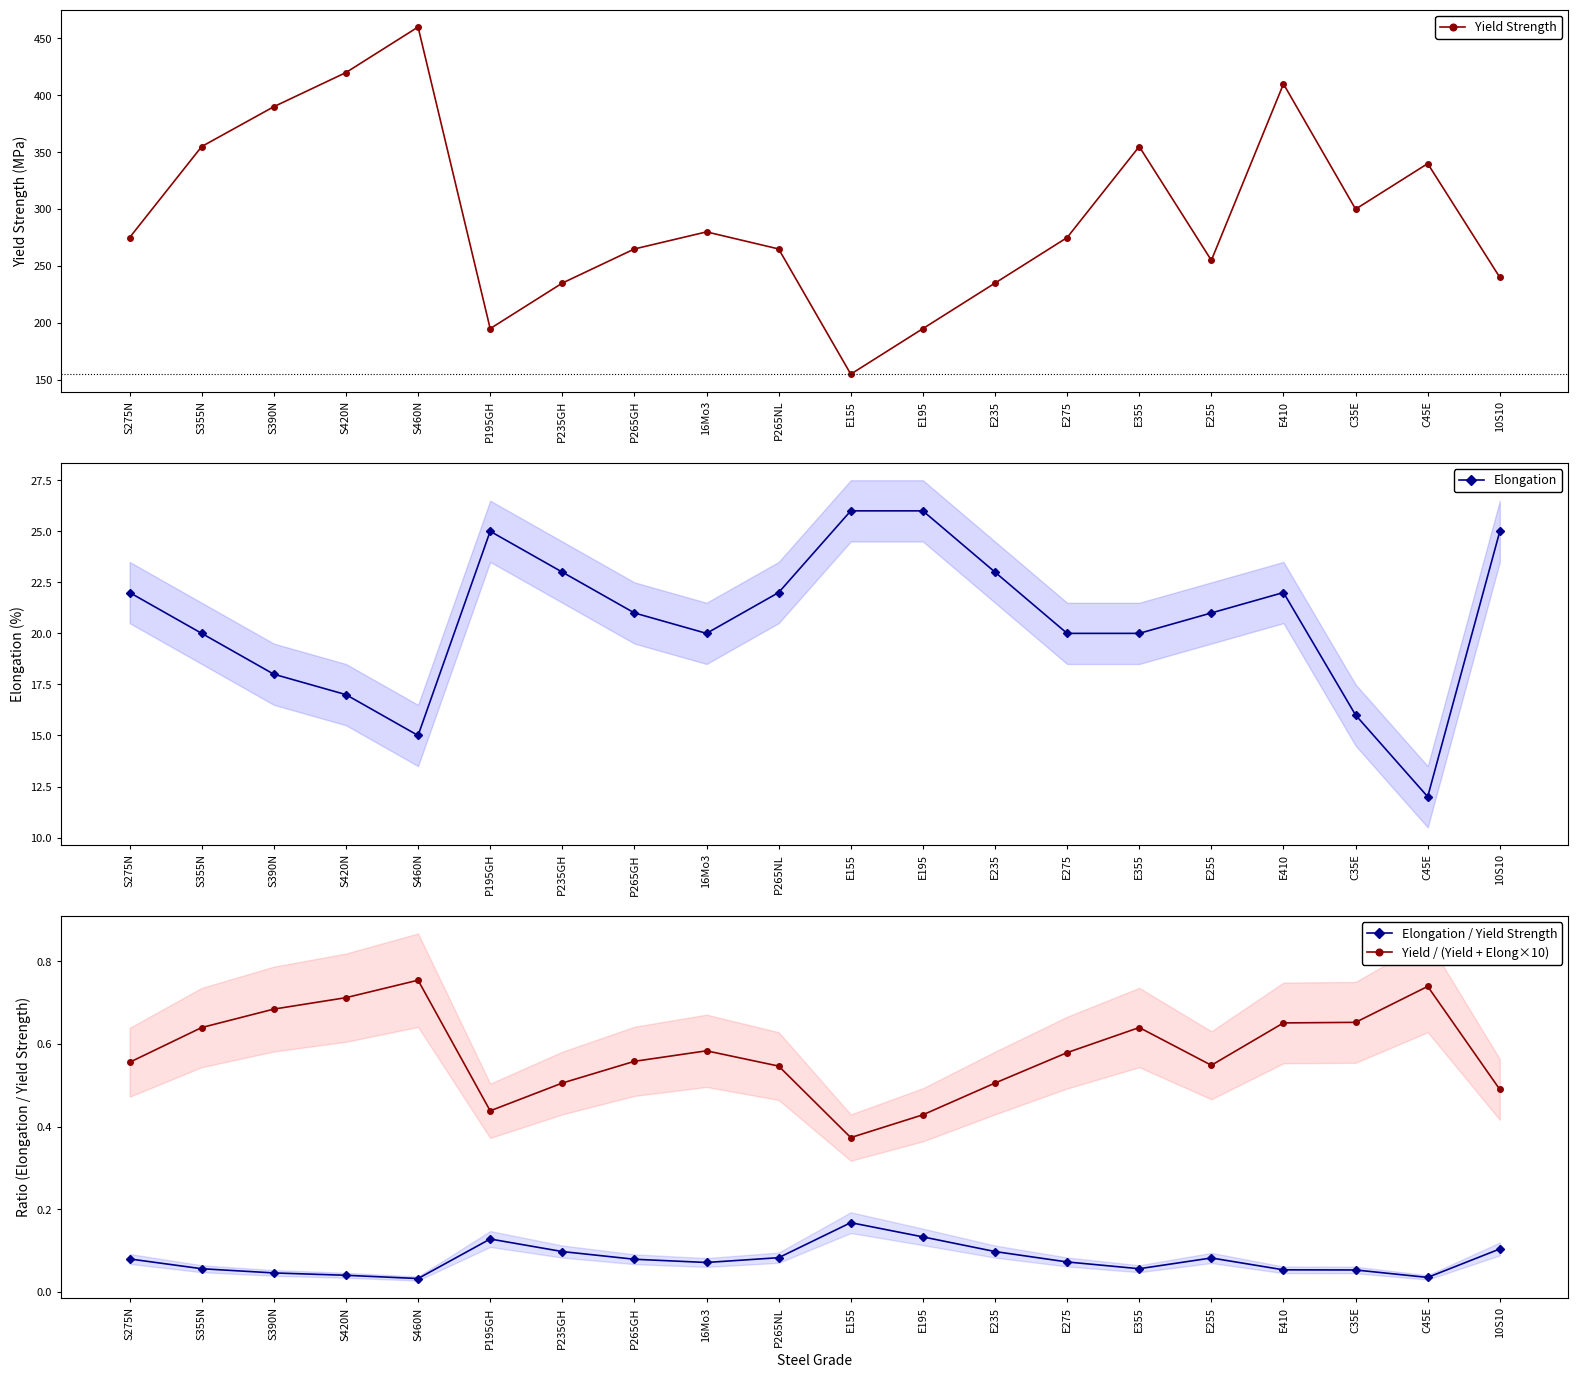

What is the difference between the second highest and minimum values in the Elongation / Yield Strength series?

0.1